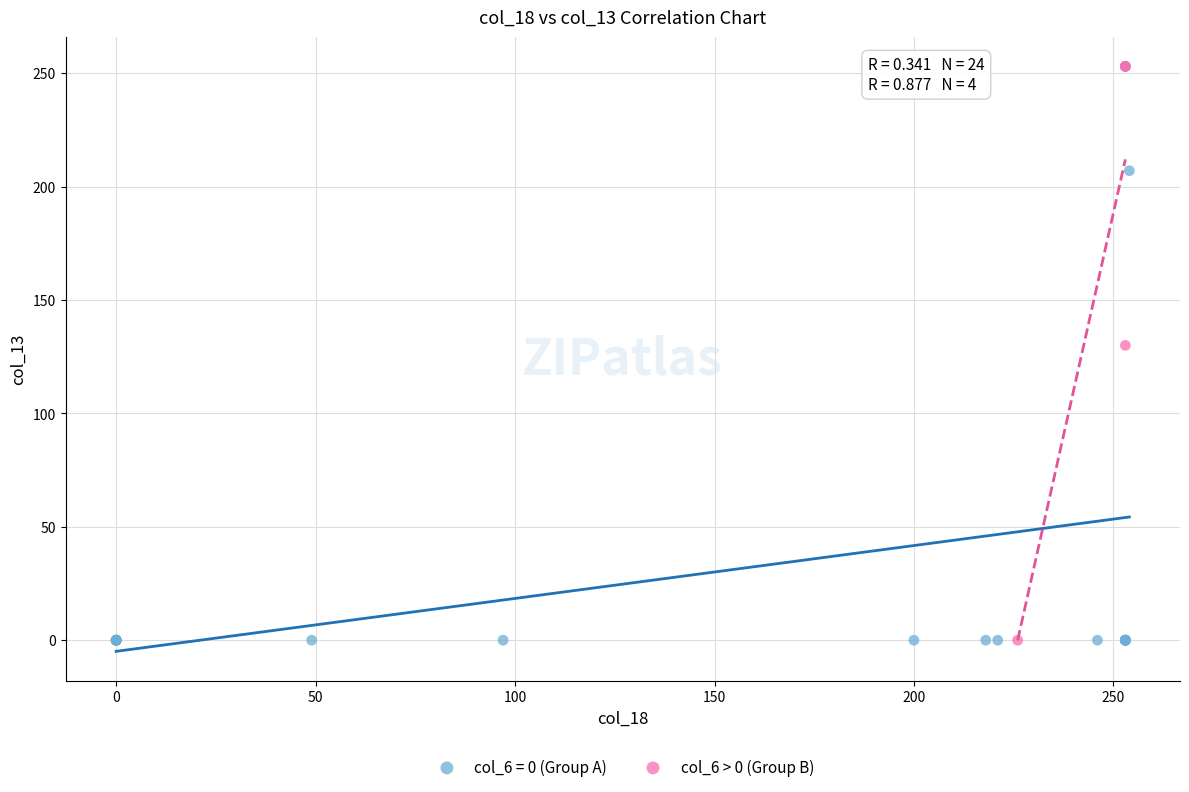

Which series has the widest spread of Y values?

col_6 = 0 (Group A)